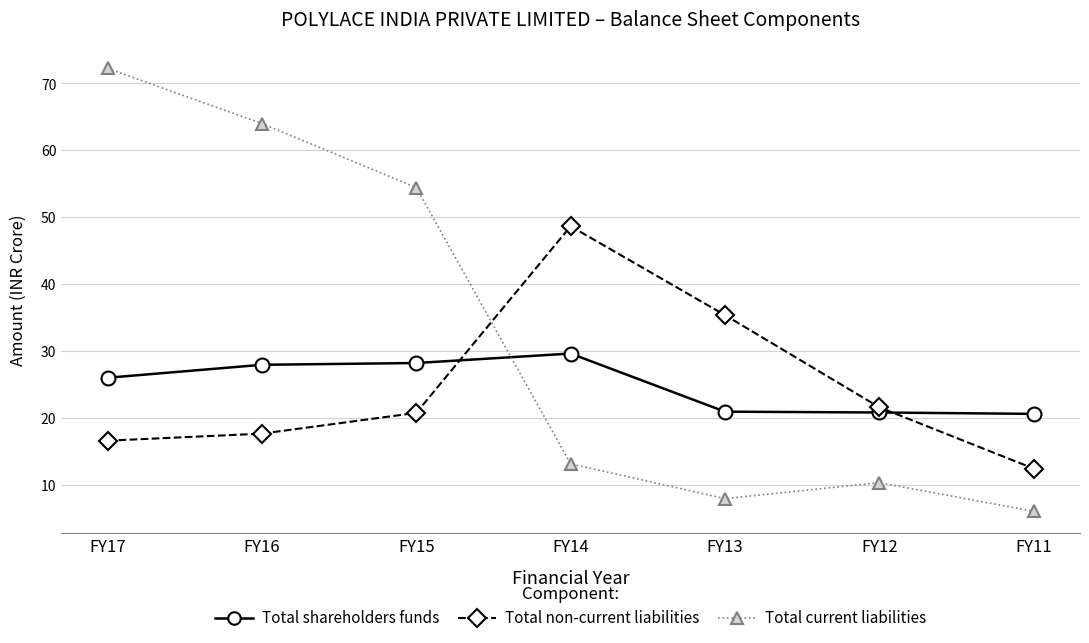

Which series has the widest spread of values?

Total current liabilities